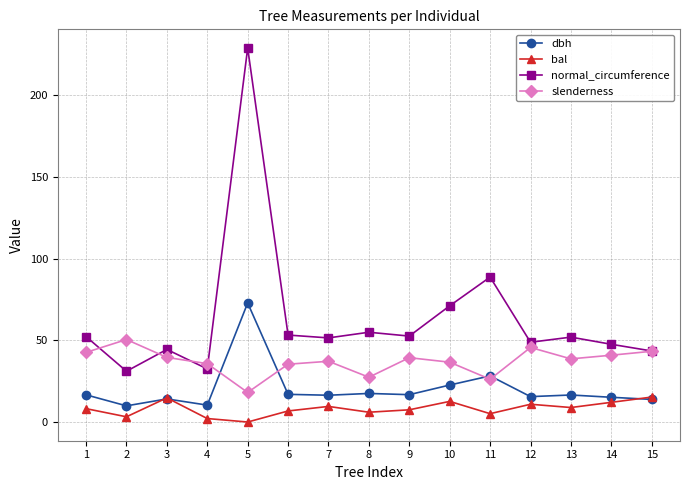

Rank the series by their average value, from highest to lowest.

normal_circumference, slenderness, dbh, bal